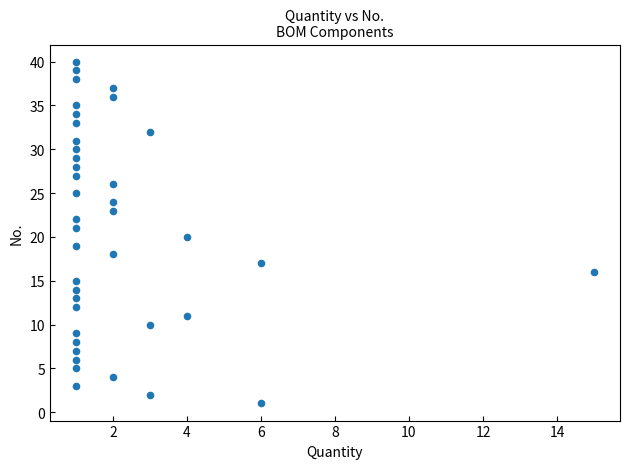

What is the range of Y values (max minus min)?

39